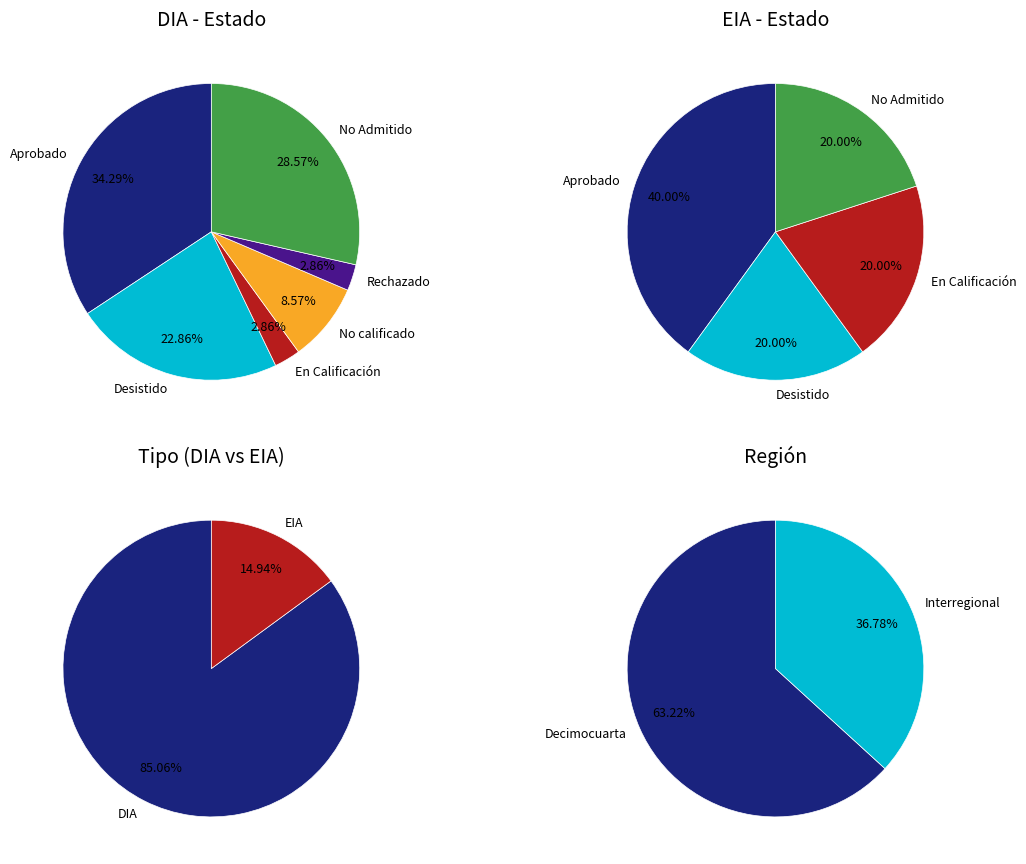

How many segments does this pie chart have?

2